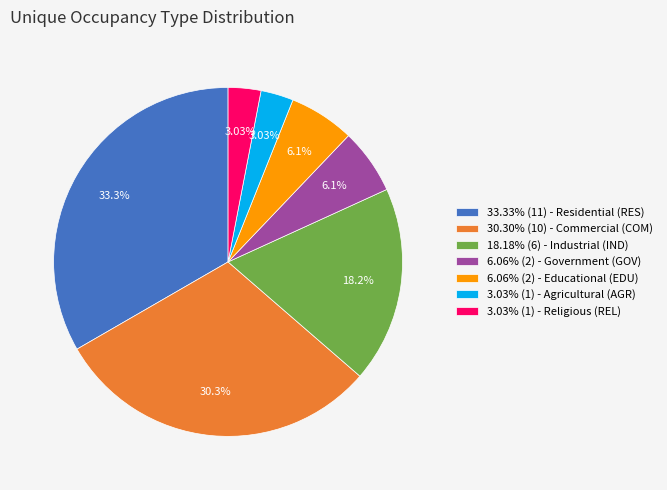

Does any single category account for the majority?

No